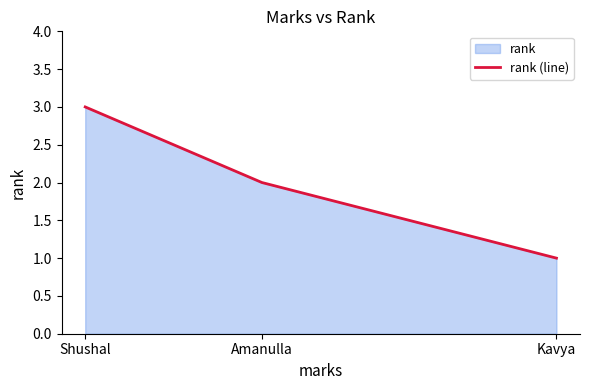

List the labels in order of value, smallest first.

Kavya, Amanulla, Shushal